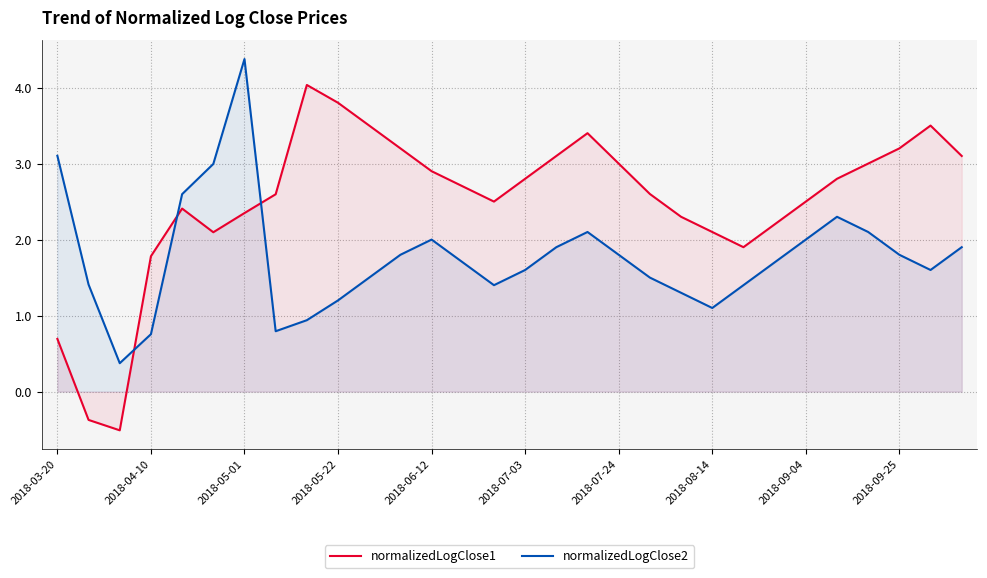

Where is normalizedLogClose1 nearest to the value 1?

2018-03-20